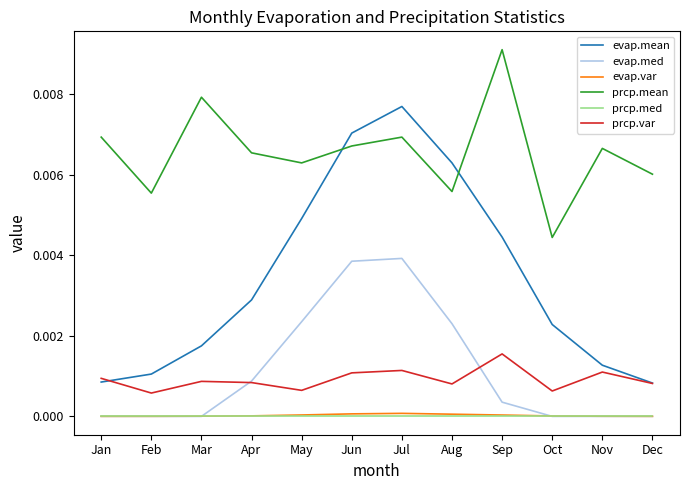

Which series has the largest total across all categories?

prcp.mean